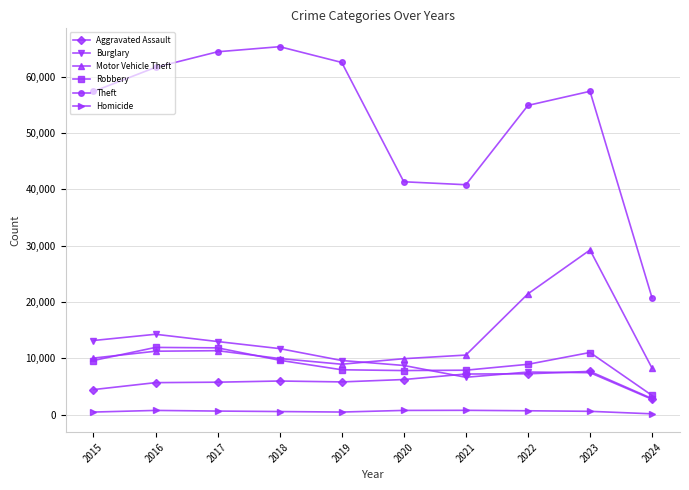

Is it true that Theft equals 56550 at 2021?

False